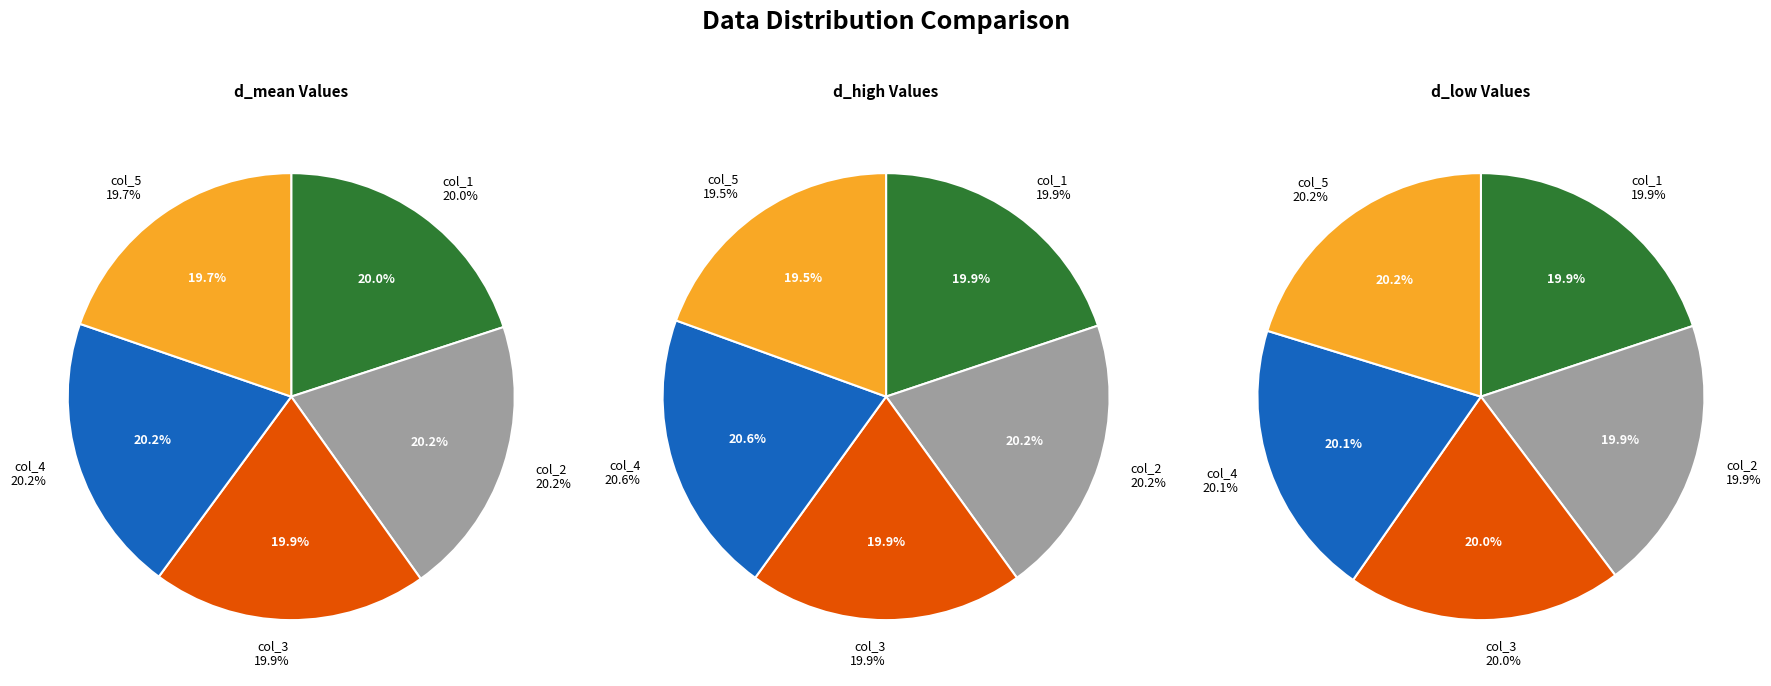

What percentage is the s_mean slice, to the nearest percent?

20%